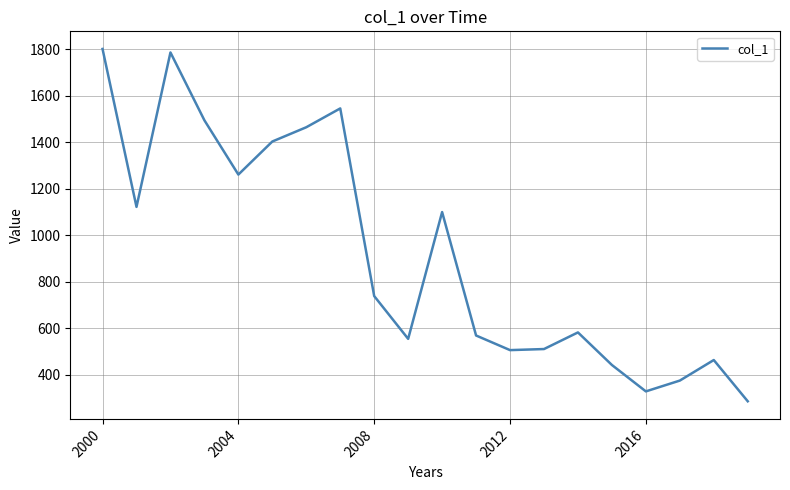

What is the greatest value displayed?

1801.1